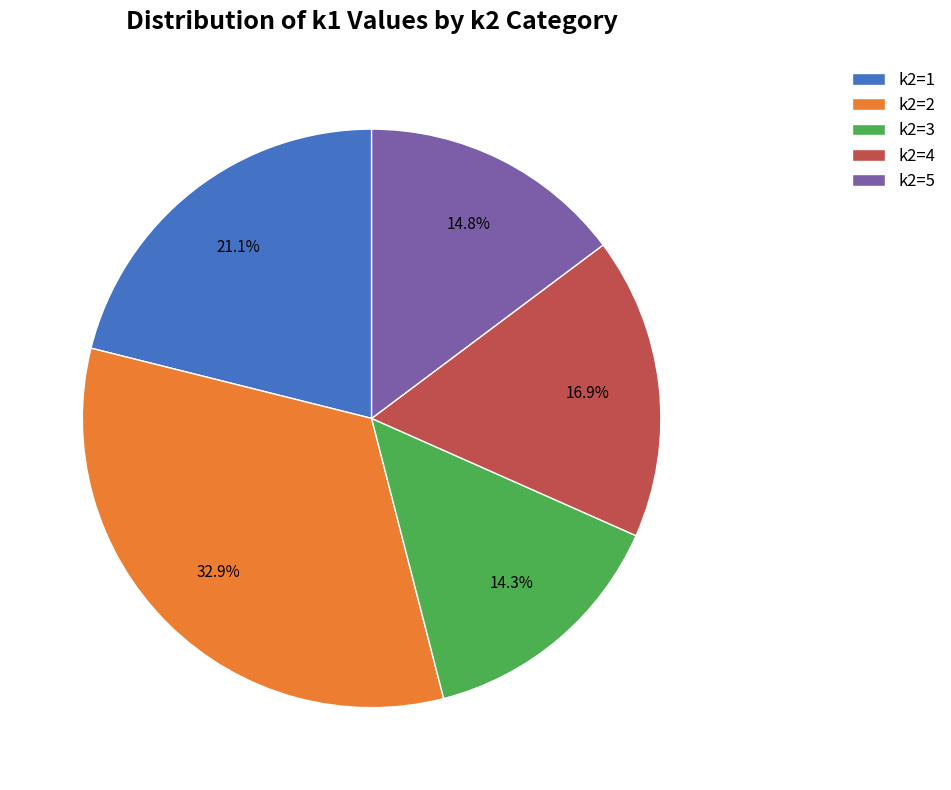

How many segments does this pie chart have?

5